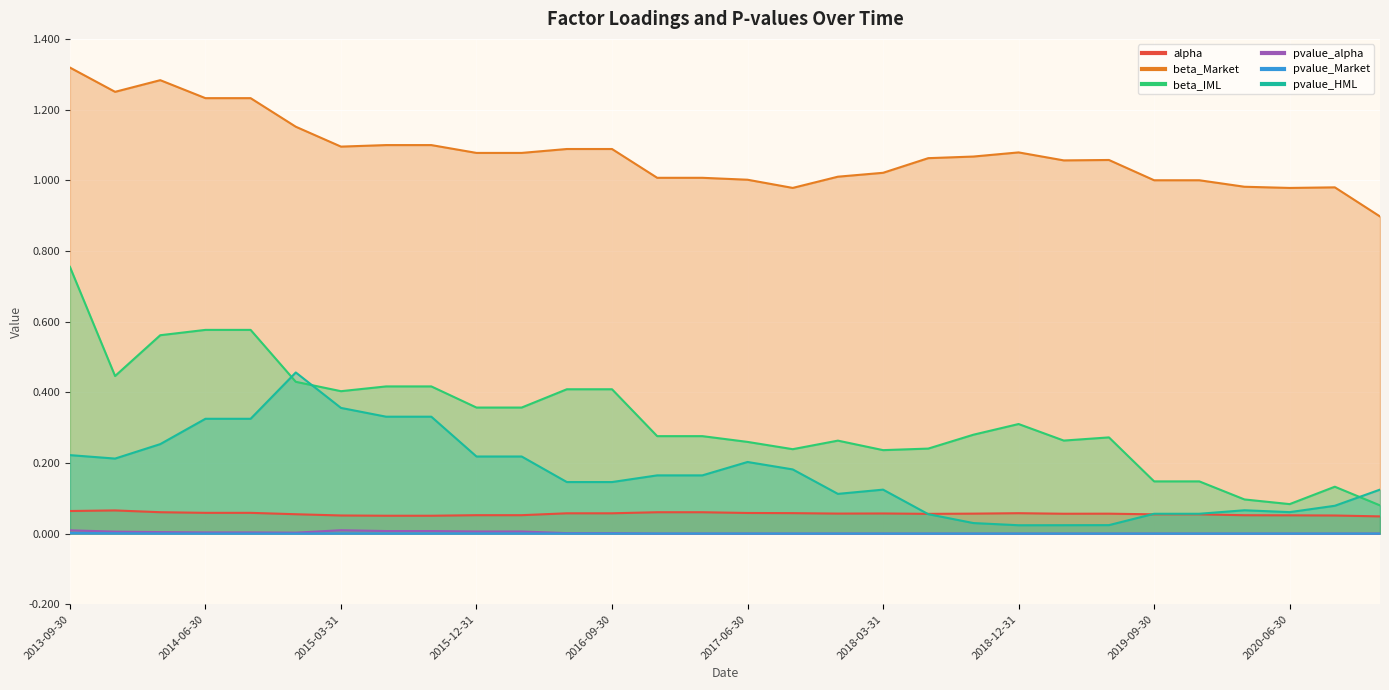

At which label is pvalue_HML closest to 0?

2018-12-31